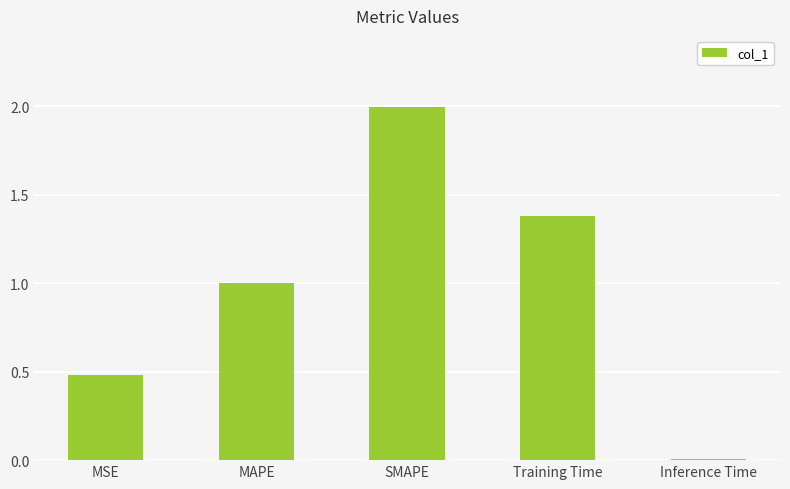

Are the bars horizontal?

No